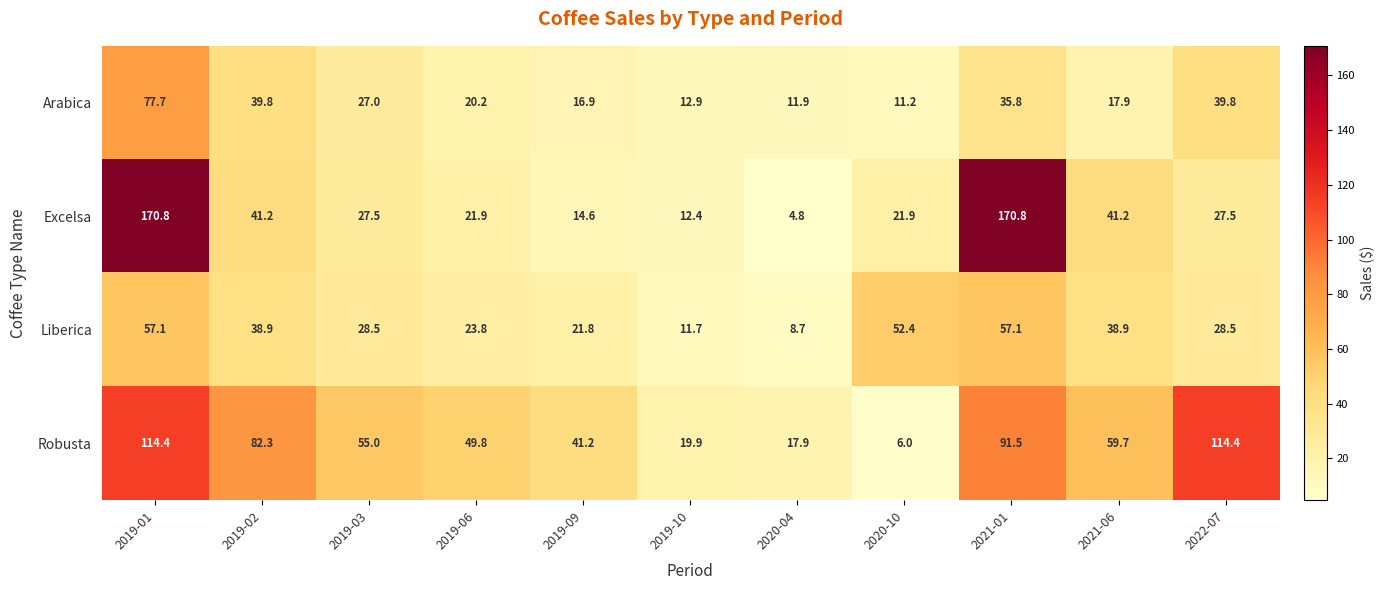

What is the minimum value for Robusta?

6.0